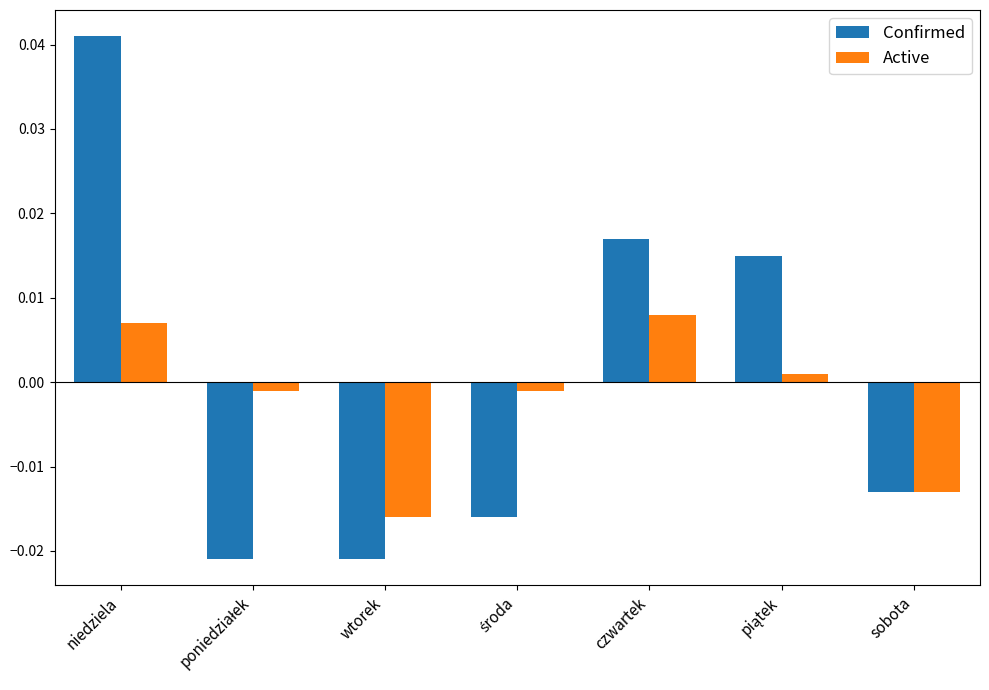

At which category is the sum across all series the highest?

niedziela